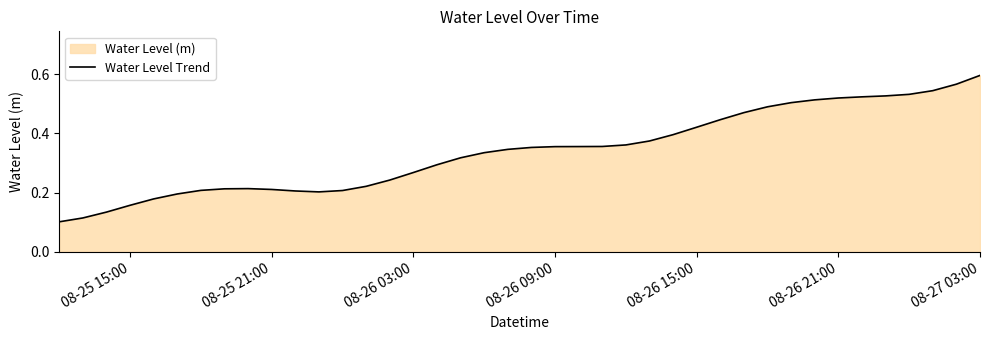

At which category does the chart reach its peak across all series?

08-27 03:00